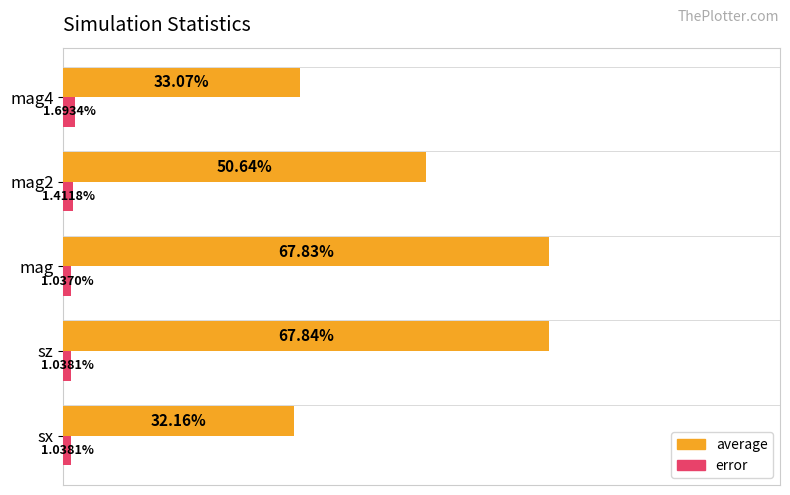

Which series has the widest spread of values?

average